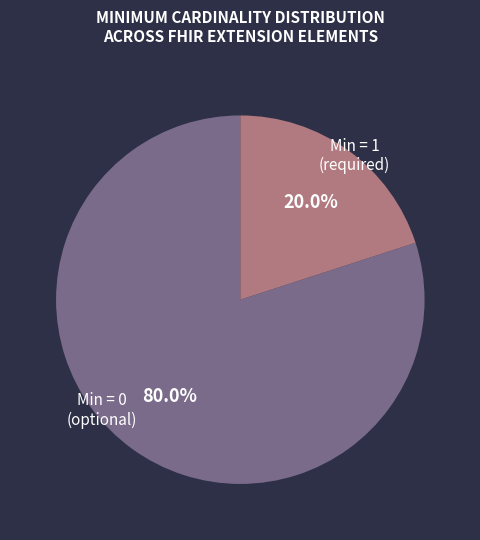

Is there a majority slice in this chart?

Yes